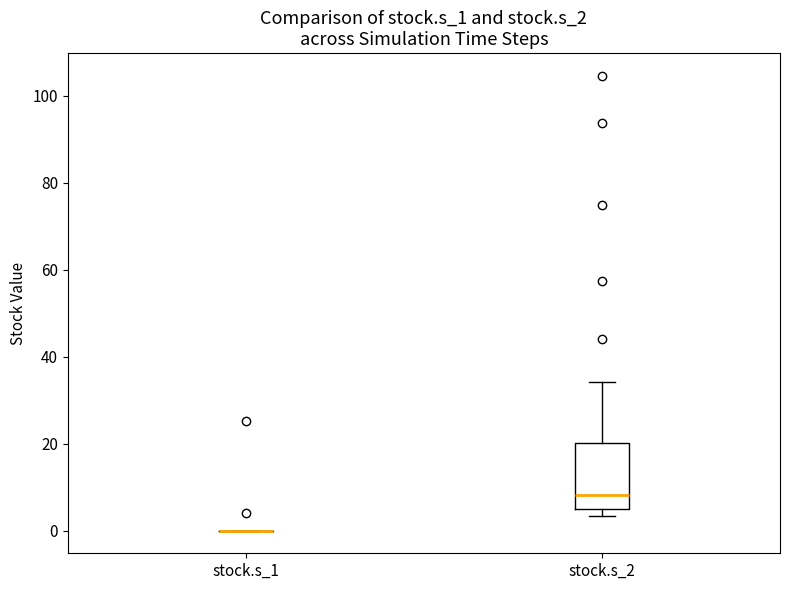

Reading left to right, read every box against the y-axis: the position of its median line, the range the box covers, and the ends of its whiskers. The values are not printed on the chart, so give them approximately, as read against the axis.

stock.s_1: box collapsed to a line at 0, whiskers 0 to 0
stock.s_2: median 8, box 4 to 20, whiskers 4 (just below the box's lower edge) to 34